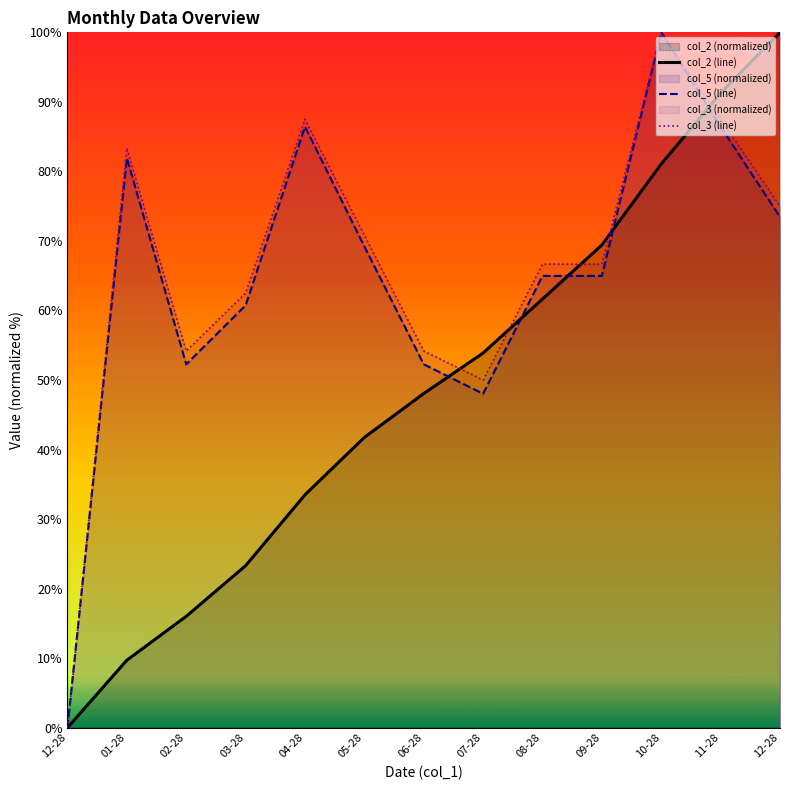

In col_3 (line), how many points are higher than both neighbors (excluding endpoints)?

3